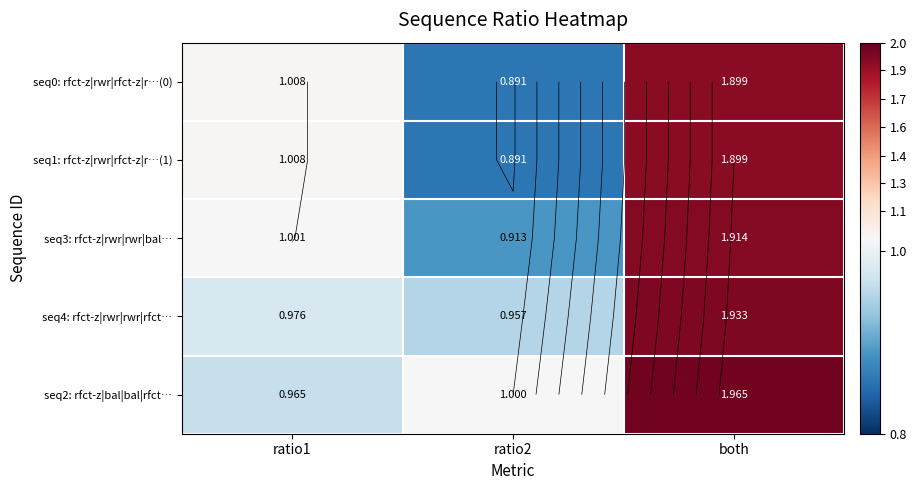

What is the average value of the seq3: rfct-z|rwr|rwr|bal… series?

1.3